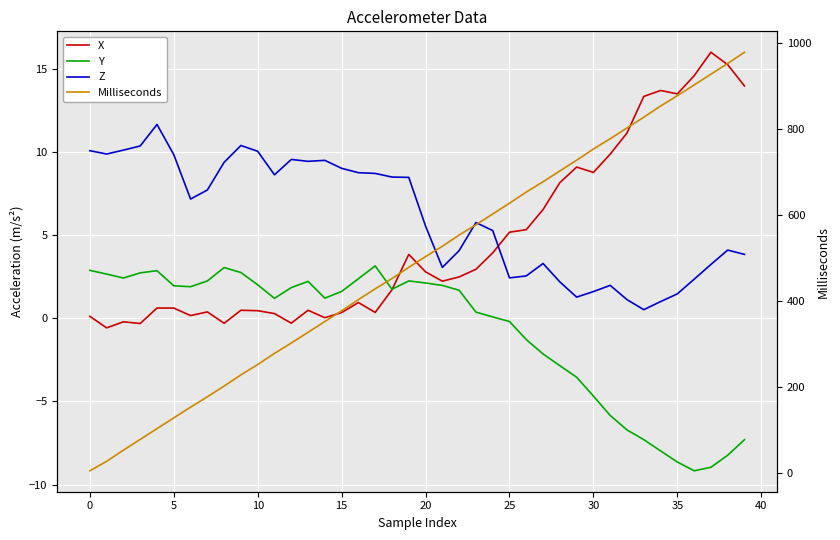

How many lines are shown in the chart?

4